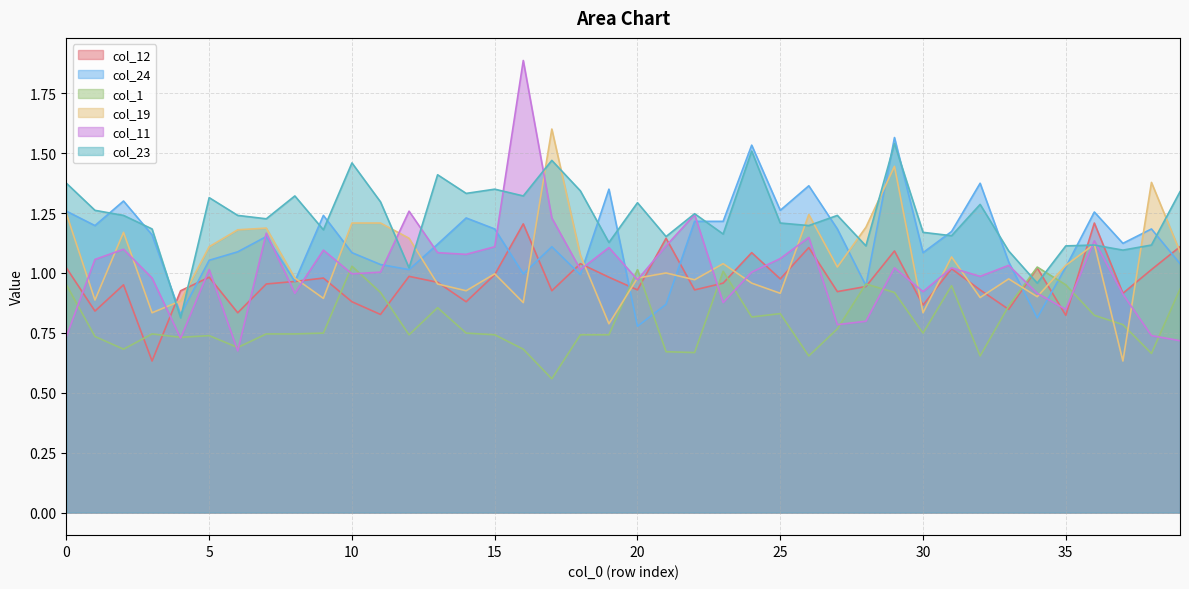

Which label corresponds to the smallest value in the chart?

17